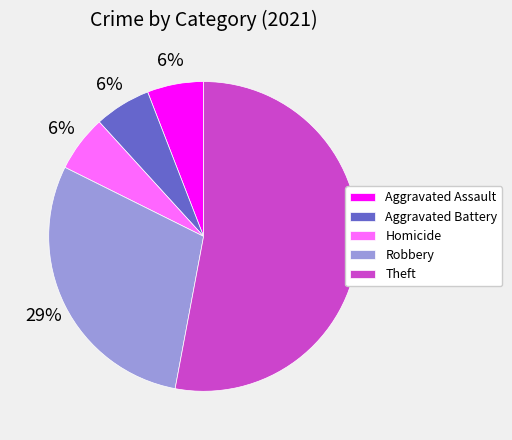

Is the sum of Aggravated Battery and Aggravated Assault greater than half?

No